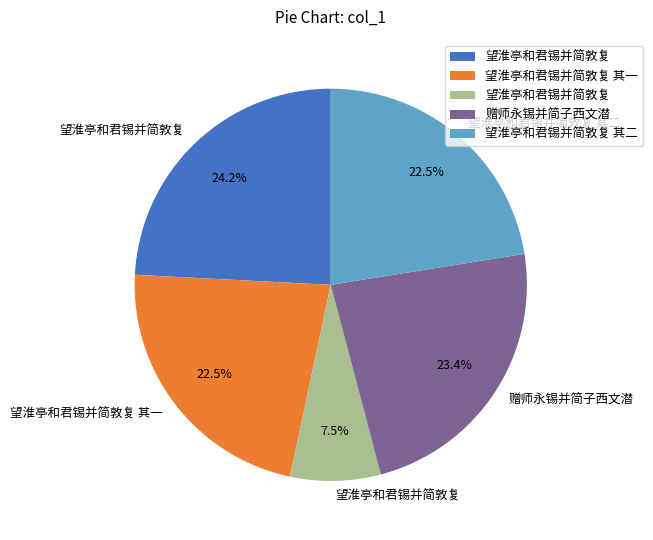

Is there any slice that represents more than half of the pie?

No